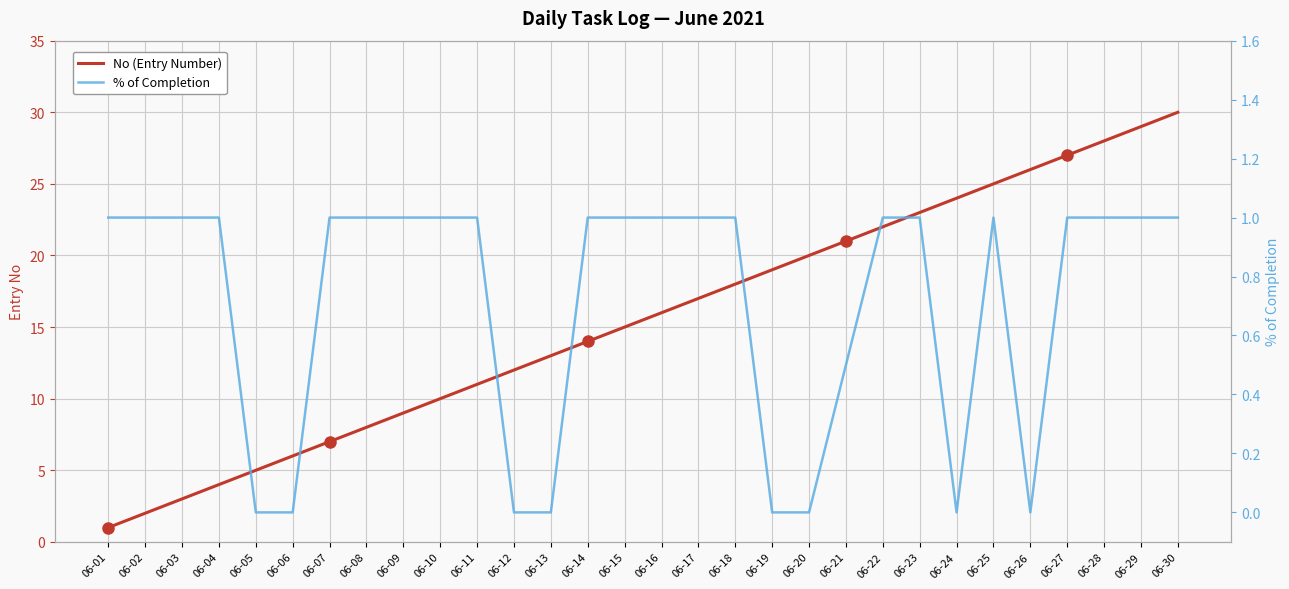

The value of % of Completion at 06-30 is 1.0. True or false?

True